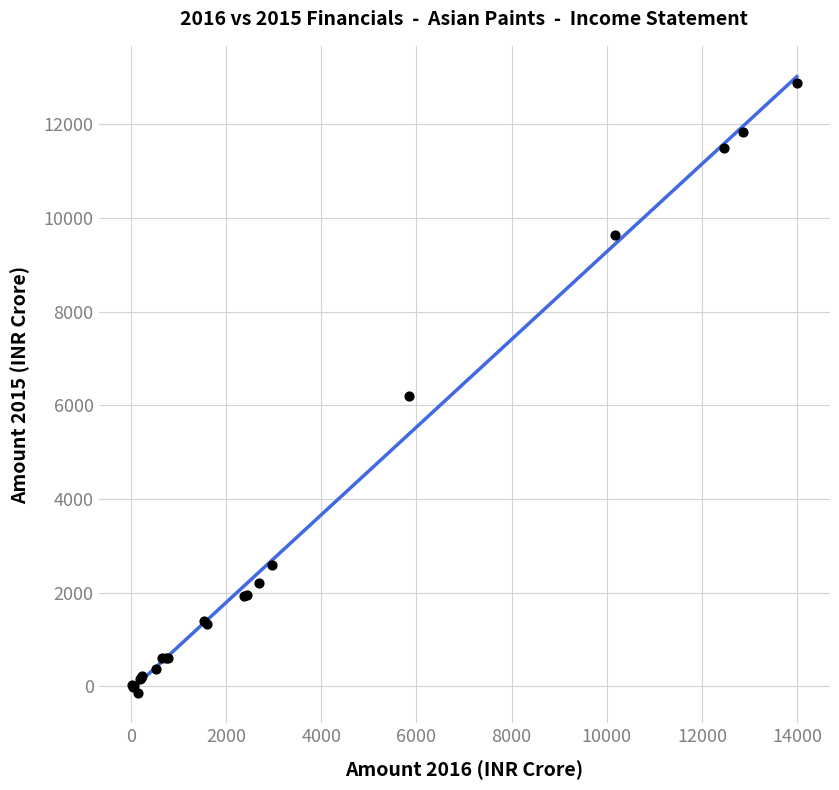

What Y value in the scatter plot is closest to 6373?

6191.7